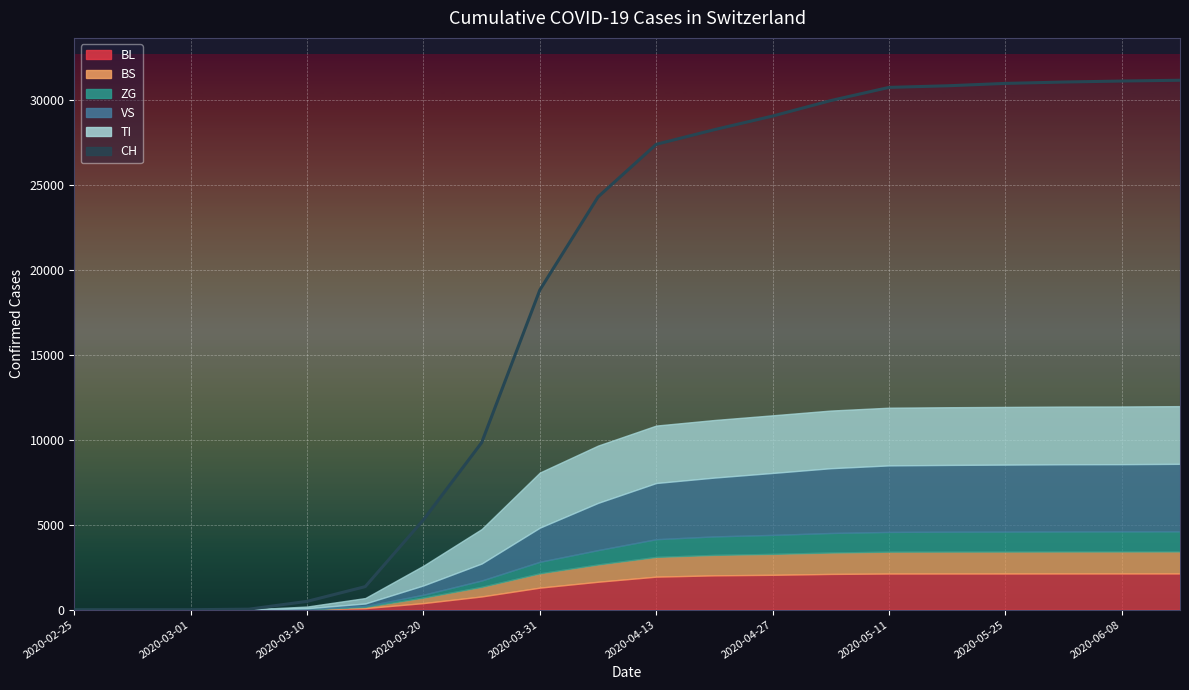

What is the approximate value of ZG at 2020-05-25?

1177